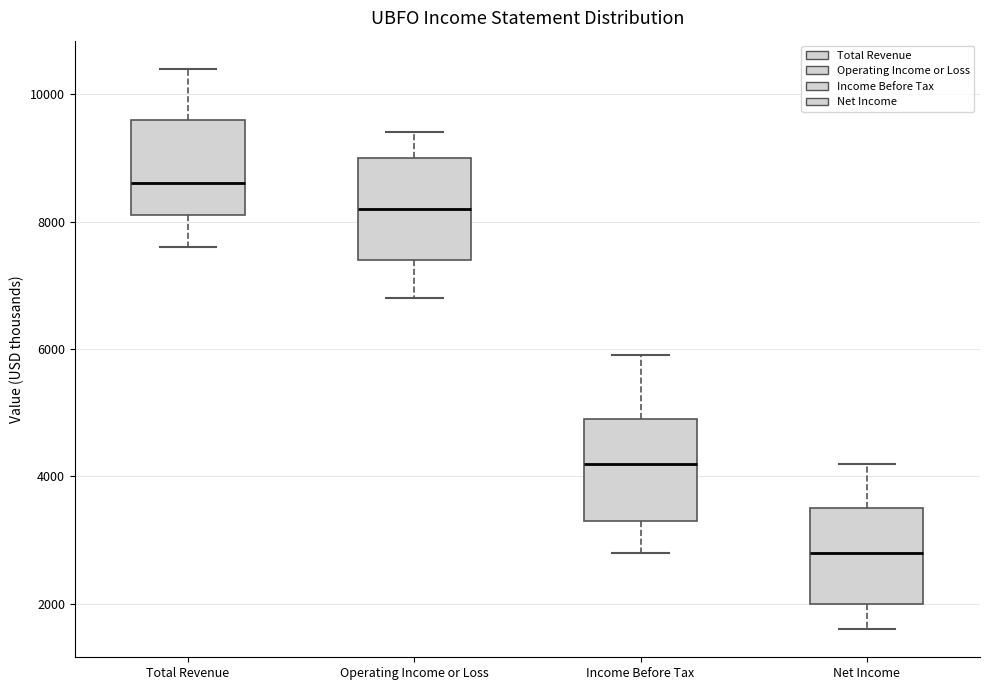

Which box has the lowest median line?

Net Income